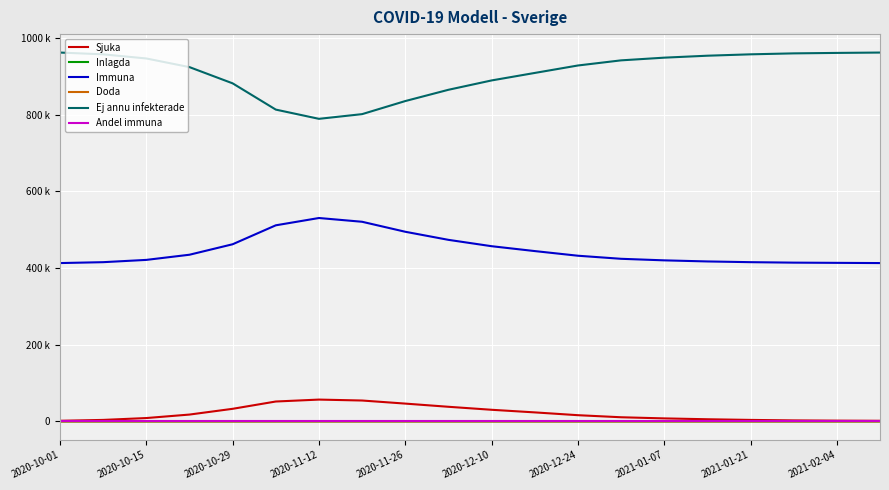

In Immuna, how many points are higher than both neighbors (excluding endpoints)?

1